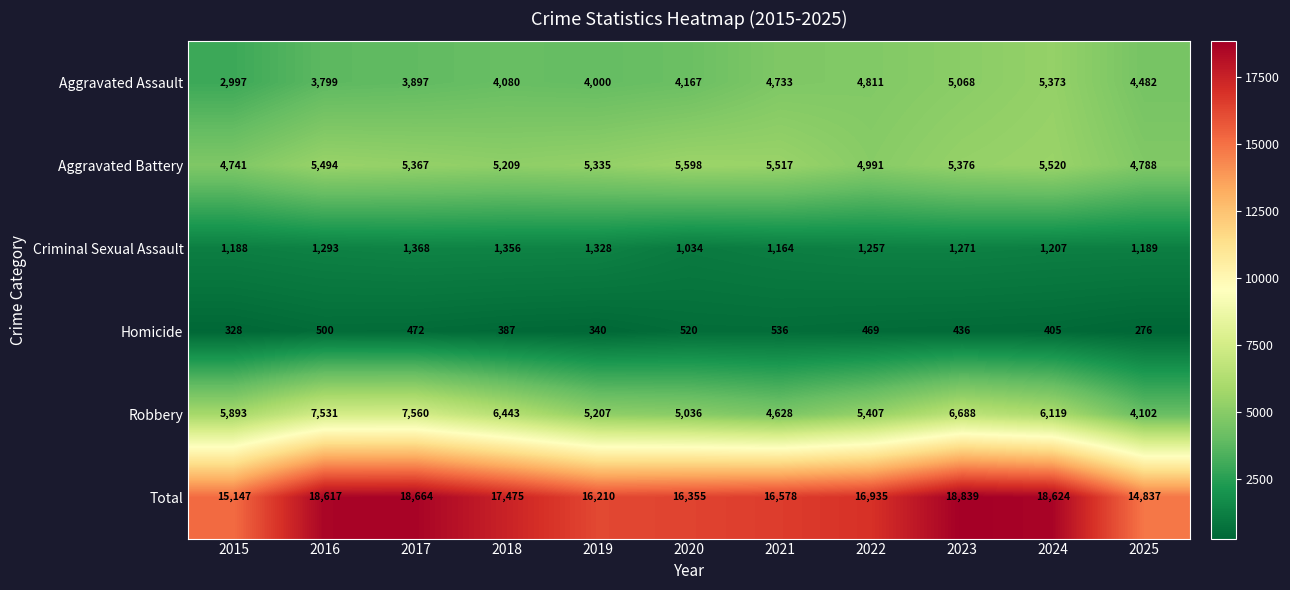

Which series has the largest range (max minus min)?

Total